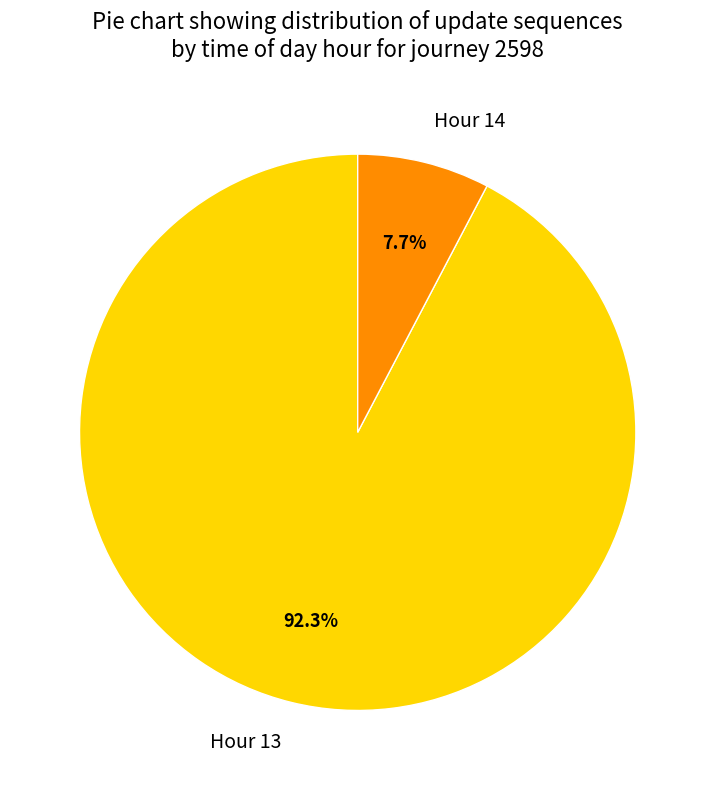

Between Hour 14 and Hour 13, which is larger?

Hour 13